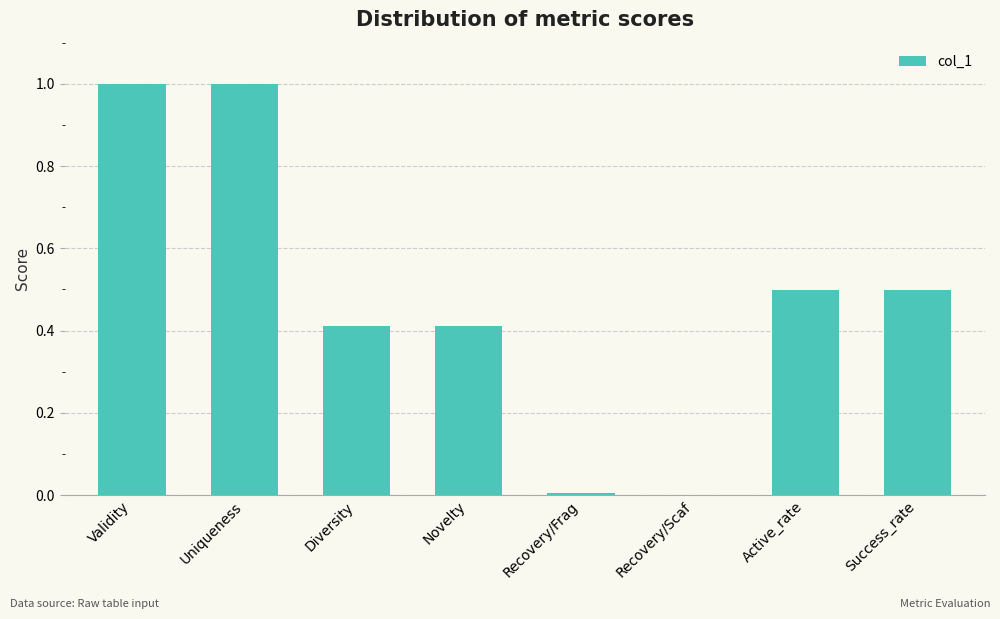

What value does the data have at Validity?

1.0